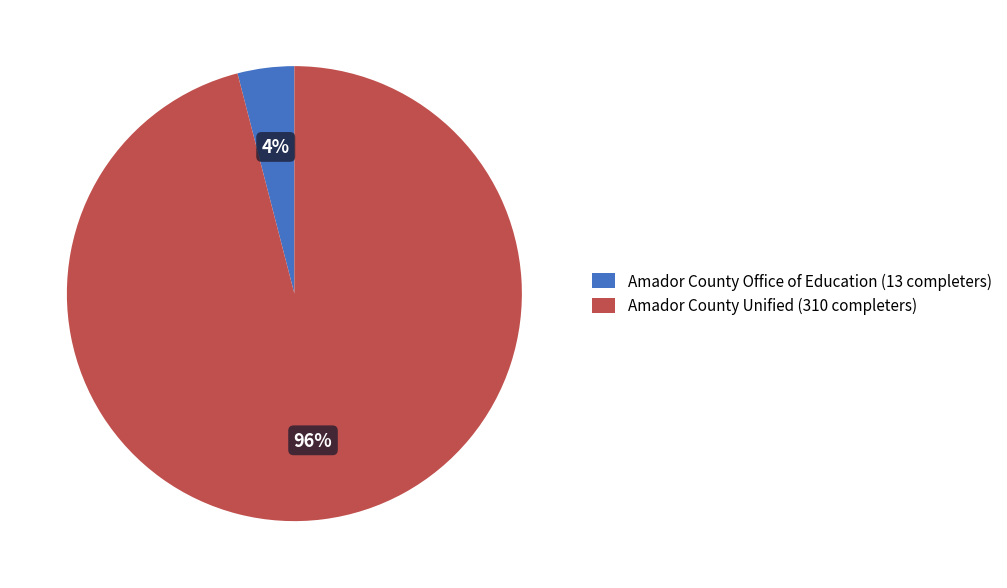

Between Amador County Unified (310 completers) and Amador County Office of Education (13 completers), which is larger?

Amador County Unified (310 completers)